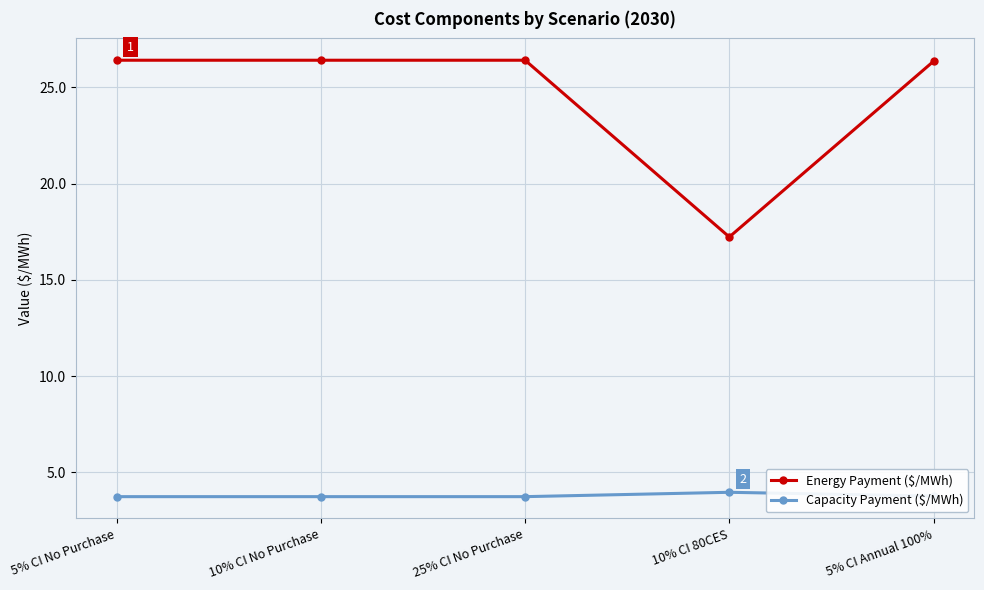

What is the smallest value displayed?

3.7